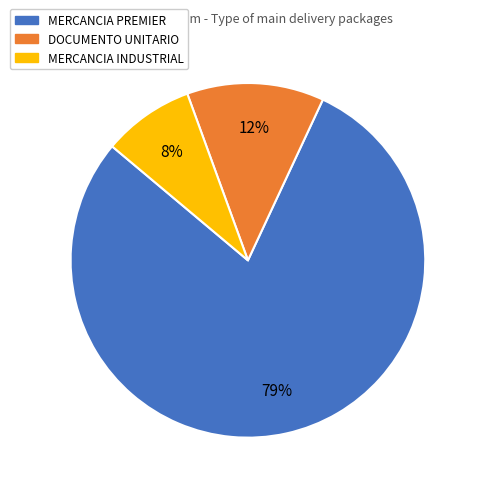

Do MERCANCIA INDUSTRIAL and DOCUMENTO UNITARIO together represent more than half of the pie?

No